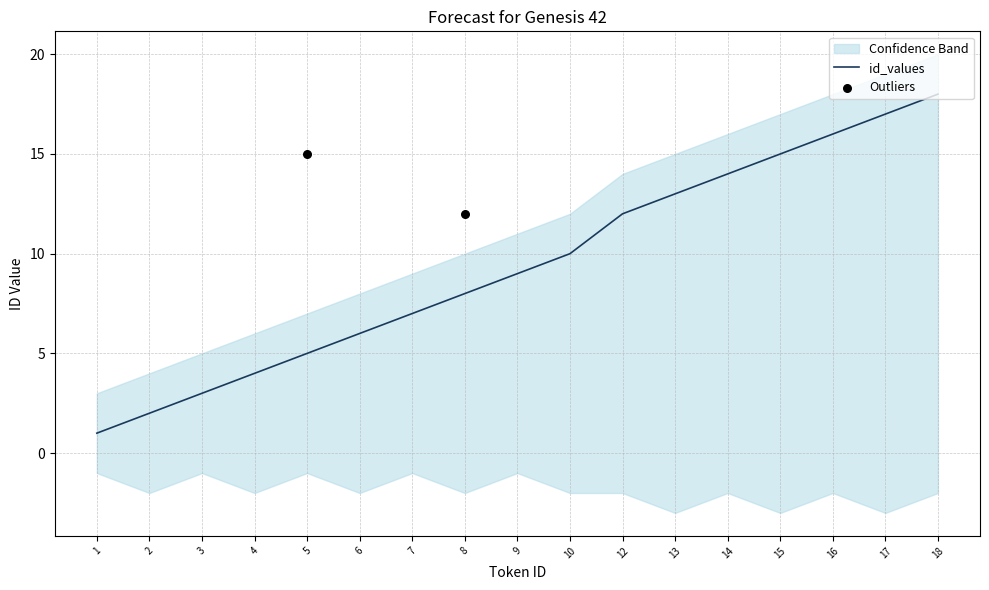

Approximately how many times larger is the value at 5 compared to 7?

0.7